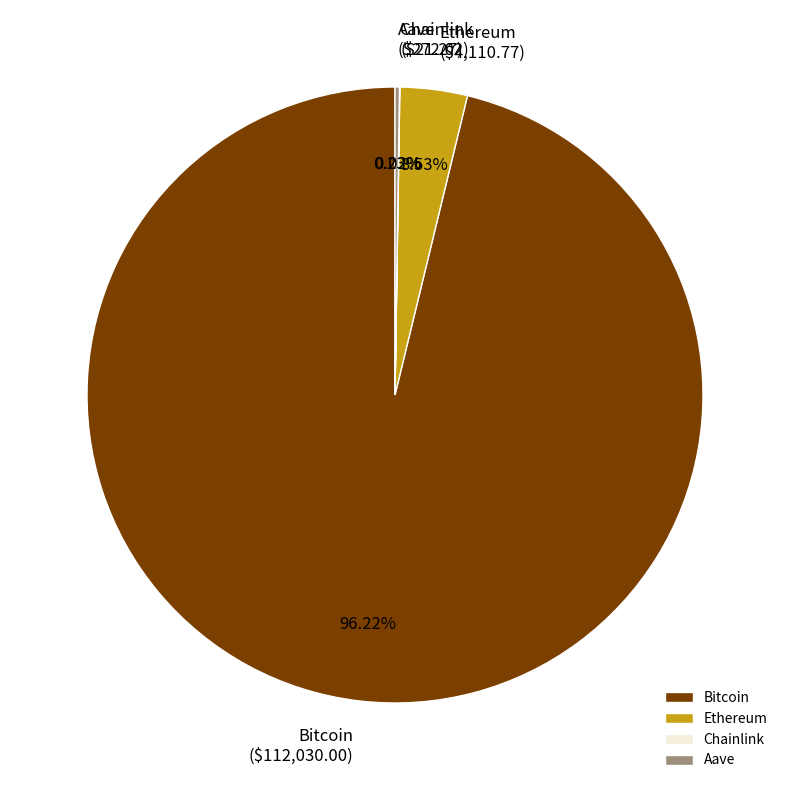

Does any single category account for the majority?

Yes